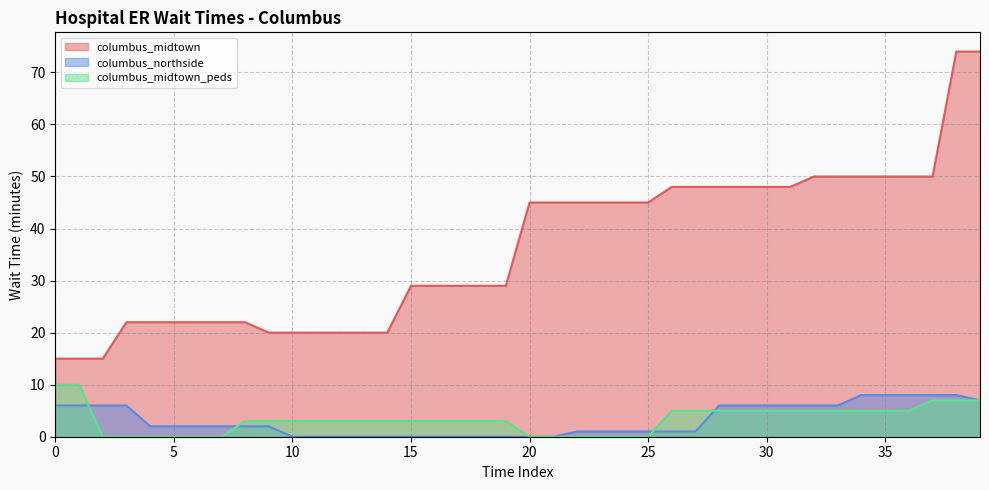

Reading left to right, extract all data points from this chart.

hospital-er-wait-minutes-columbus_midtown: 15	15	15	22	22	22	22	22	22	20	20	20	20	20	20	29	29	29	29	29	45	45	45	45	45	45	48	48	48	48	48	48	50	50	50	50	50	50	74	74
hospital-er-wait-minutes-columbus_northside: 6	6	6	6	2	2	2	2	2	2	0	0	0	0	0	0	0	0	0	0	0	0	1	1	1	1	1	1	6	6	6	6	6	6	8	8	8	8	8	7
hospital-er-wait-minutes-columbus_midtown_peds: 10	10	0	0	0	0	0	0	3	3	3	3	3	3	3	3	3	3	3	3	0	0	0	0	0	0	5	5	5	5	5	5	5	5	5	5	5	7	7	7